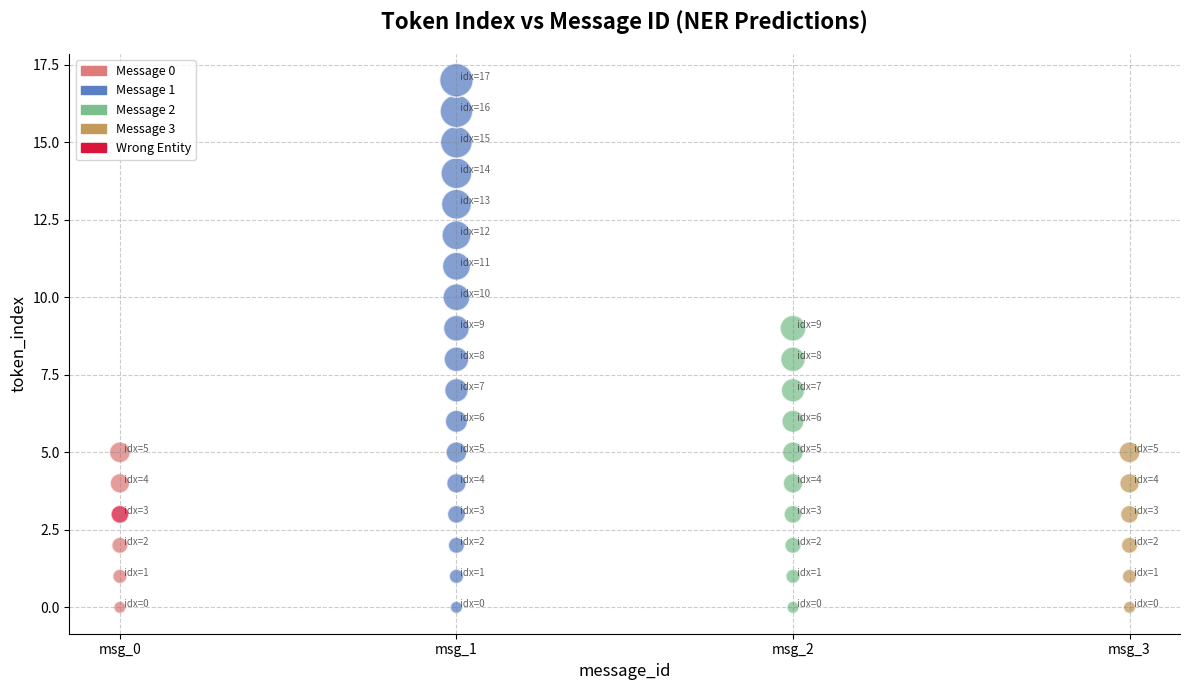

What is the range of Y values (max minus min)?

17